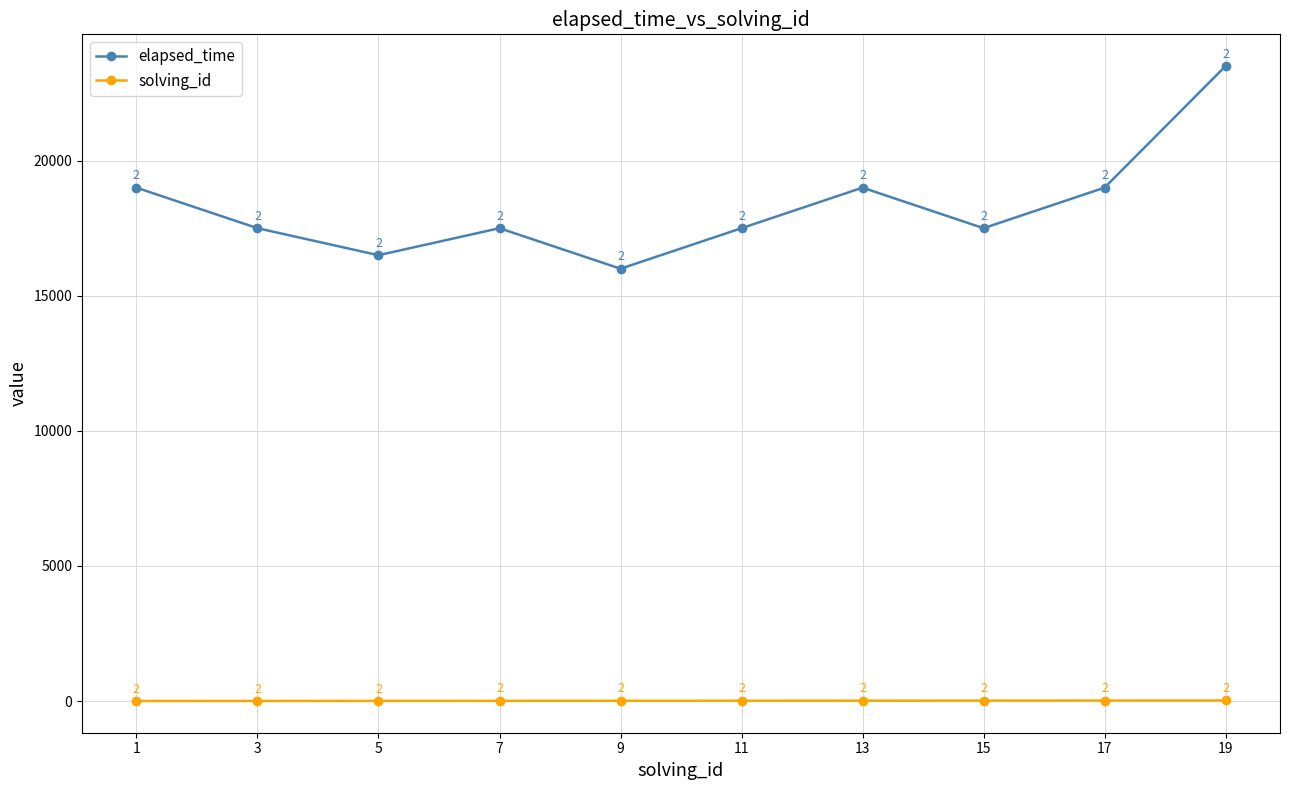

How many data points in elapsed_time are less than 17500?

2